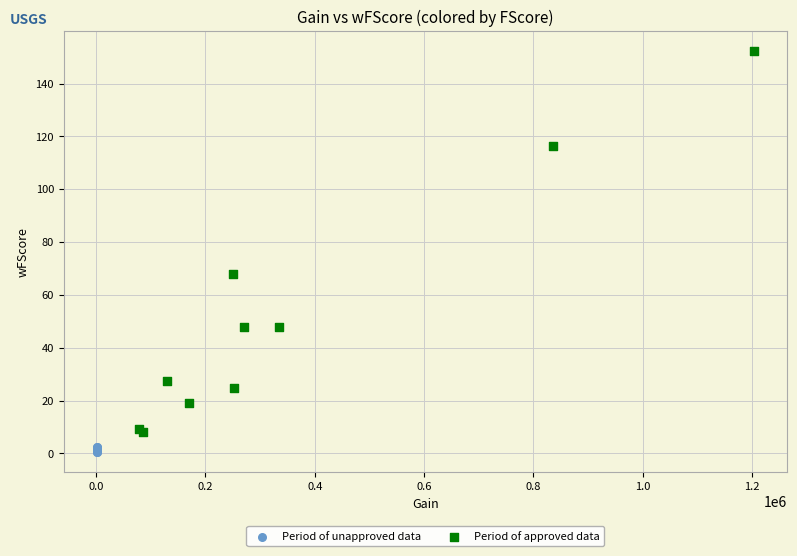

Which series has the widest spread of Y values?

Period of approved data